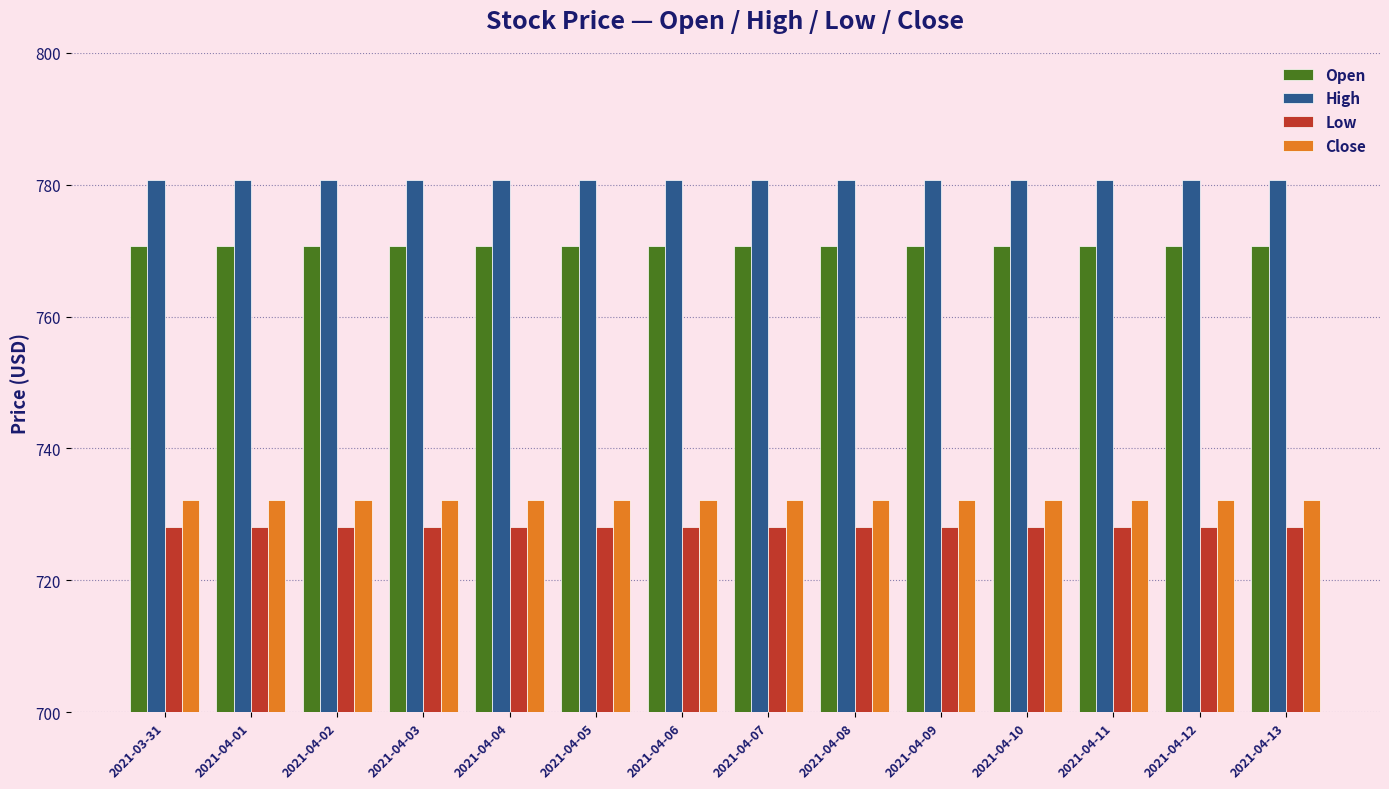

The value of Open at 2021-04-06 is 770.7. True or false?

True